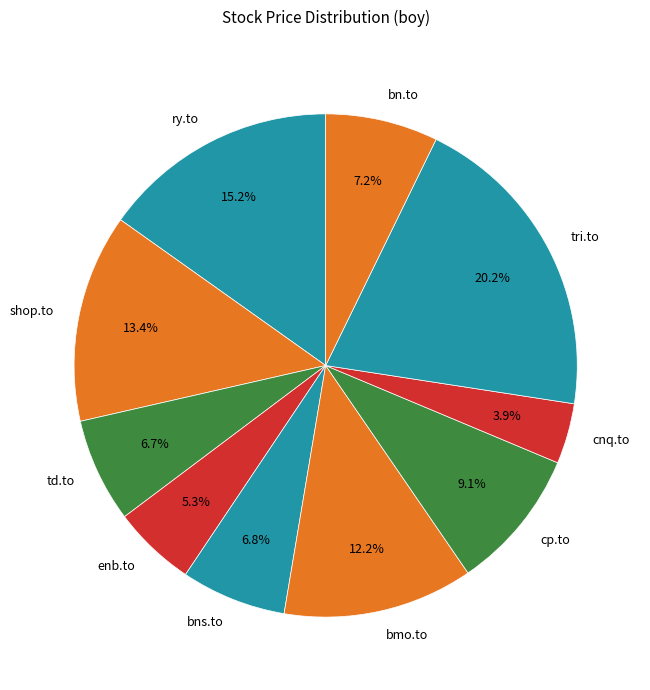

Is there any slice that represents more than half of the pie?

No